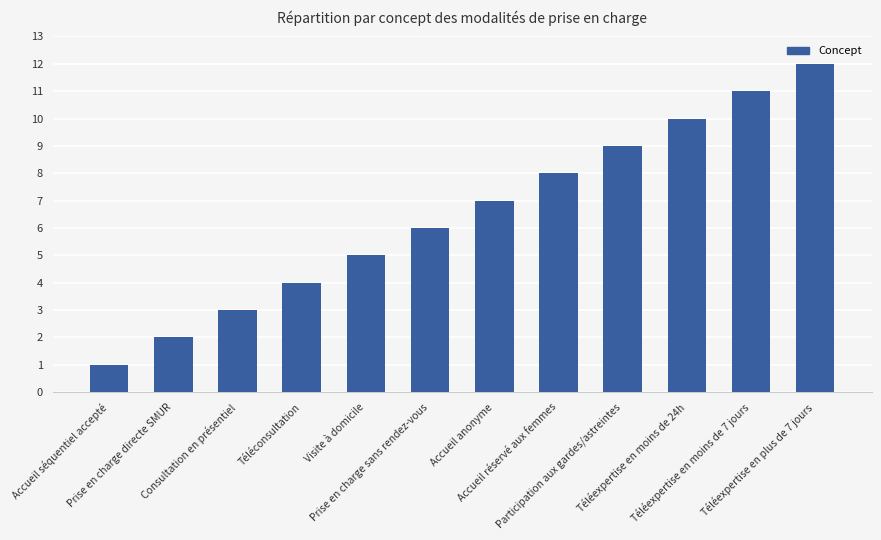

List the labels in order of value, smallest first.

Accueil séquentiel accepté, Prise en charge directe SMUR, Consultation en présentiel, Téléconsultation, Visite à domicile, Prise en charge sans rendez-vous, Accueil anonyme, Accueil réservé aux femmes, Participation aux gardes/astreintes, Téléexpertise en moins de 24h, Téléexpertise en moins de 7 jours, Téléexpertise en plus de 7 jours